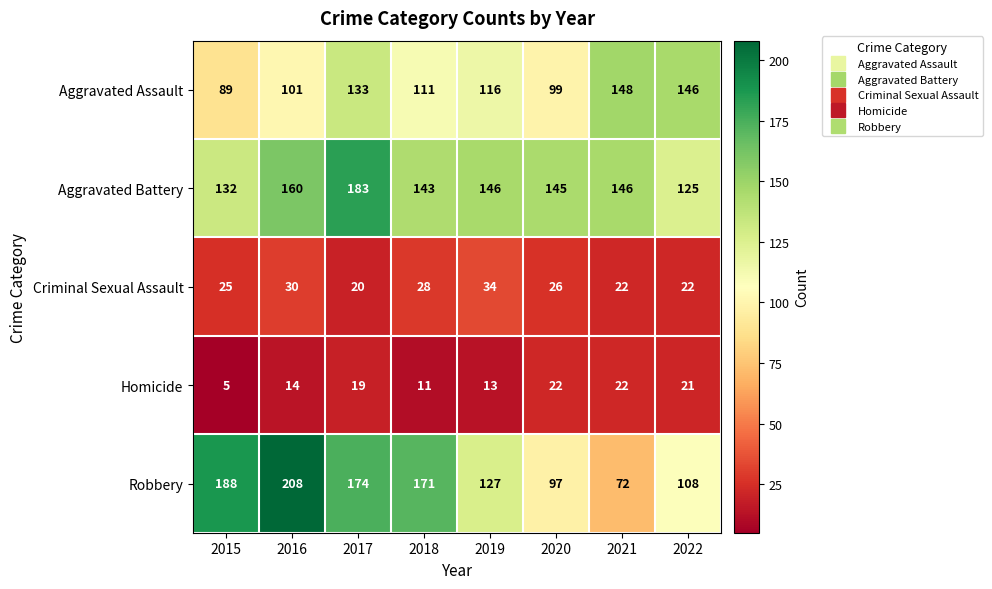

List the series in order of their peak value, lowest first.

Homicide, Criminal Sexual Assault, Aggravated Assault, Aggravated Battery, Robbery